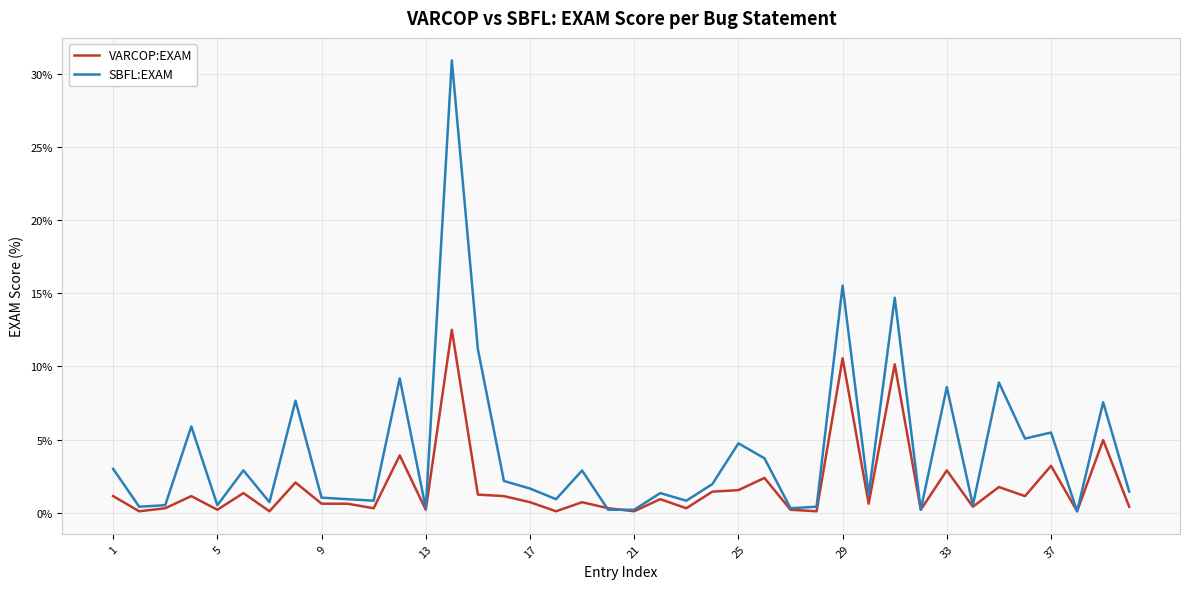

List the series in order of their peak value, lowest first.

VARCOP:EXAM, SBFL:EXAM